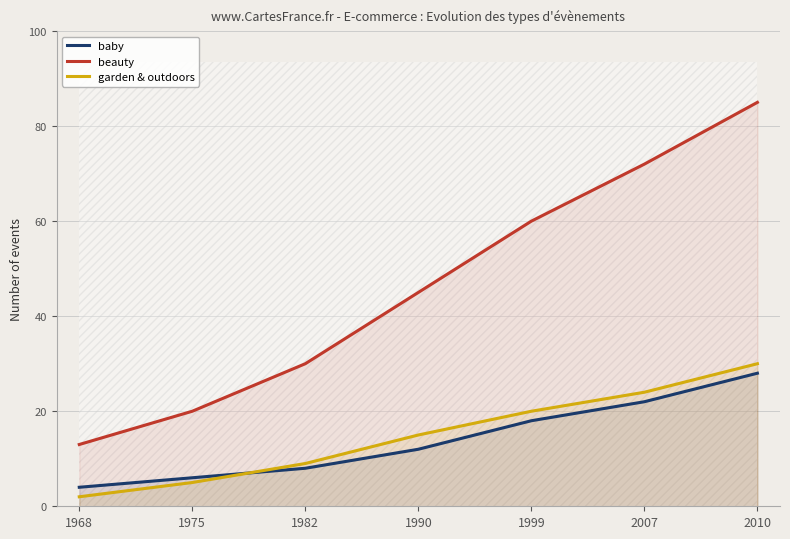

At how many categories does at least one series exceed 80?

1